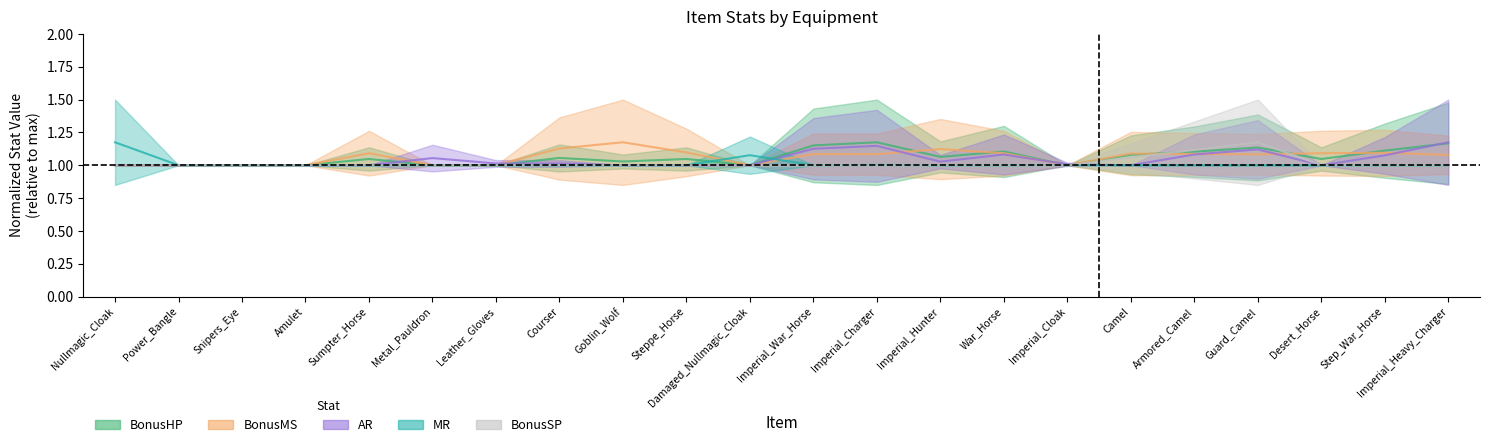

Is it true that MR equals 0.5 at Camel?

False